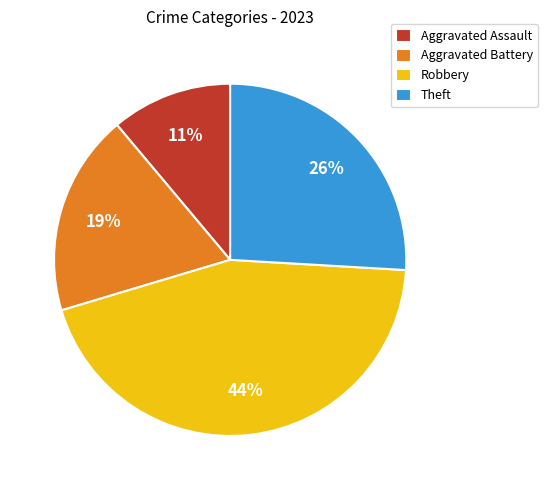

Rank the categories by value from highest to lowest.

Robbery, Theft, Aggravated Battery, Aggravated Assault